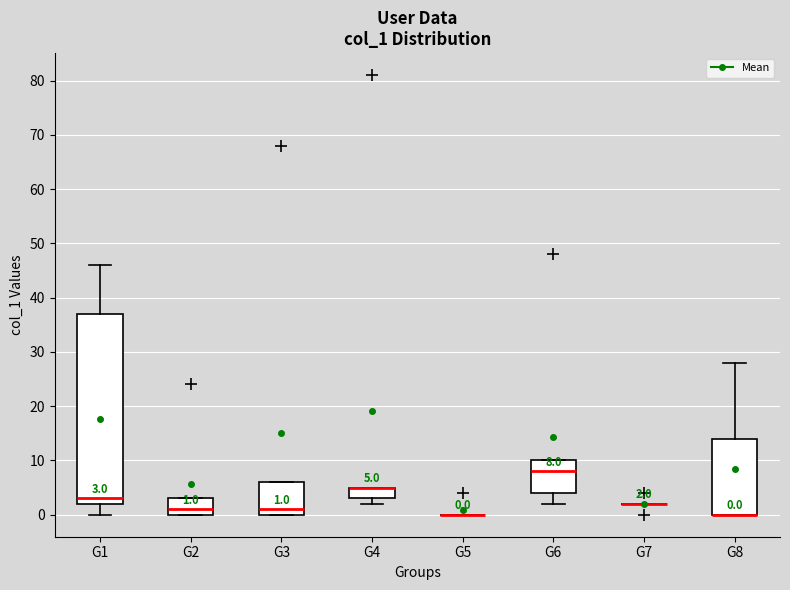

Comparing the boxes themselves (not the whiskers), which one is the tallest?

G1